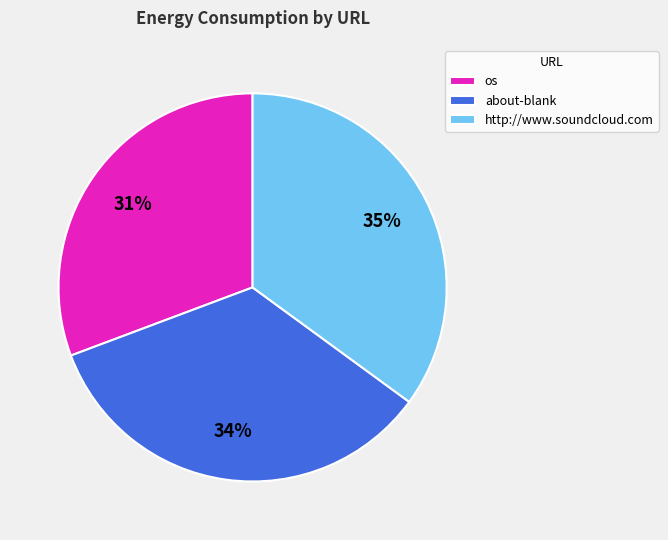

Between http://www.soundcloud.com and about-blank, which is larger?

http://www.soundcloud.com